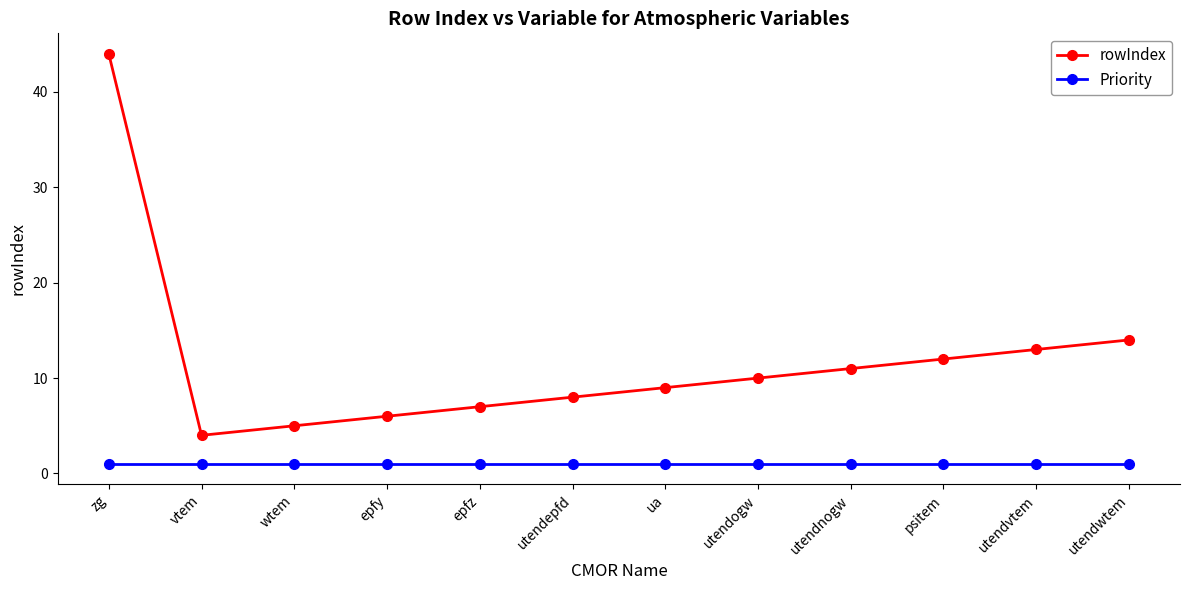

How many values in the rowIndex series are below 10?

6